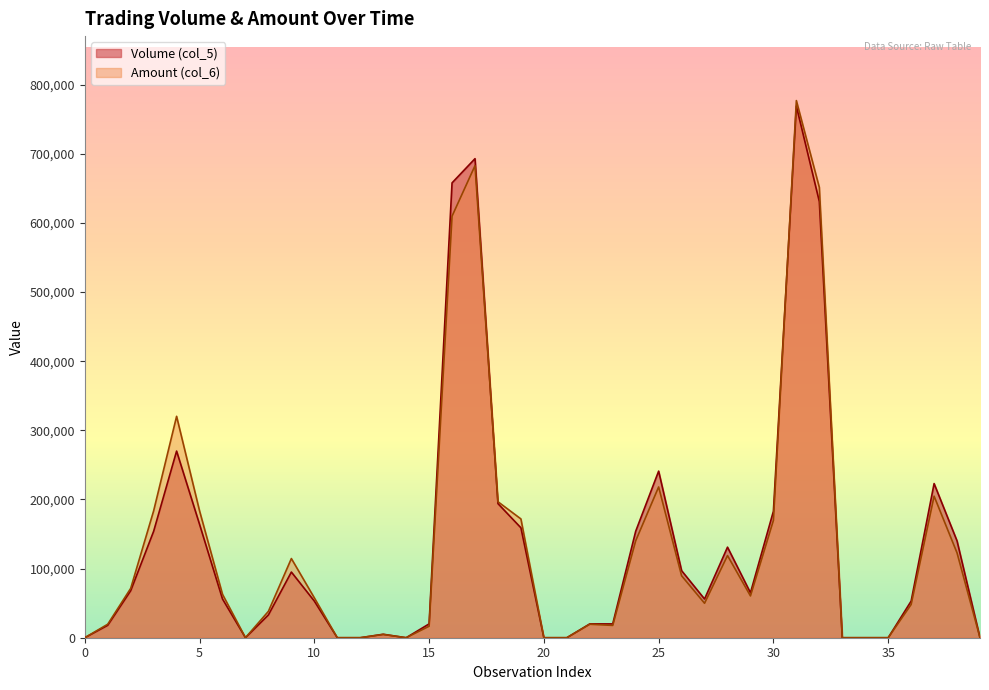

Which series has the widest spread of values?

Amount (col_6)